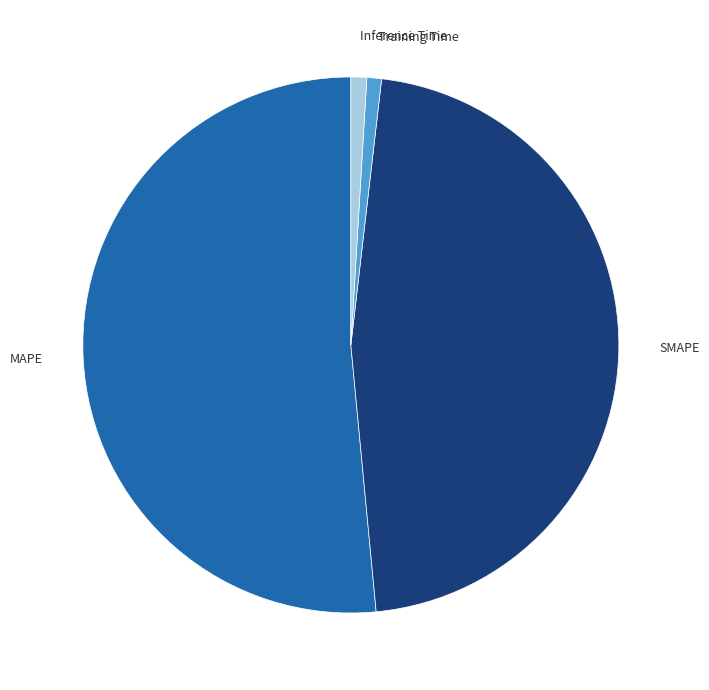

What is the largest slice in the pie chart?

MAPE